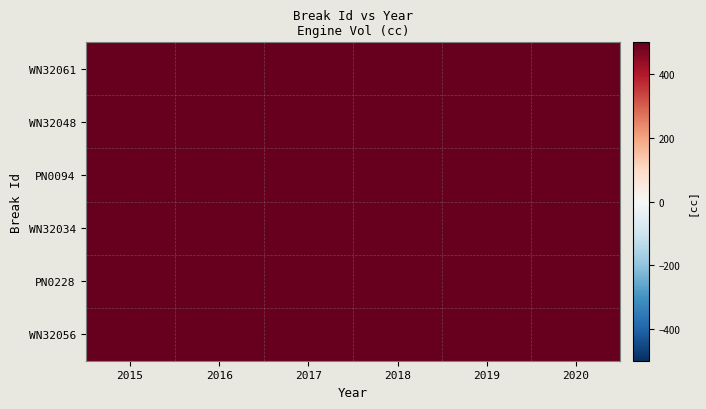

Which series changed the most between 2016 and 2020?

WN32056